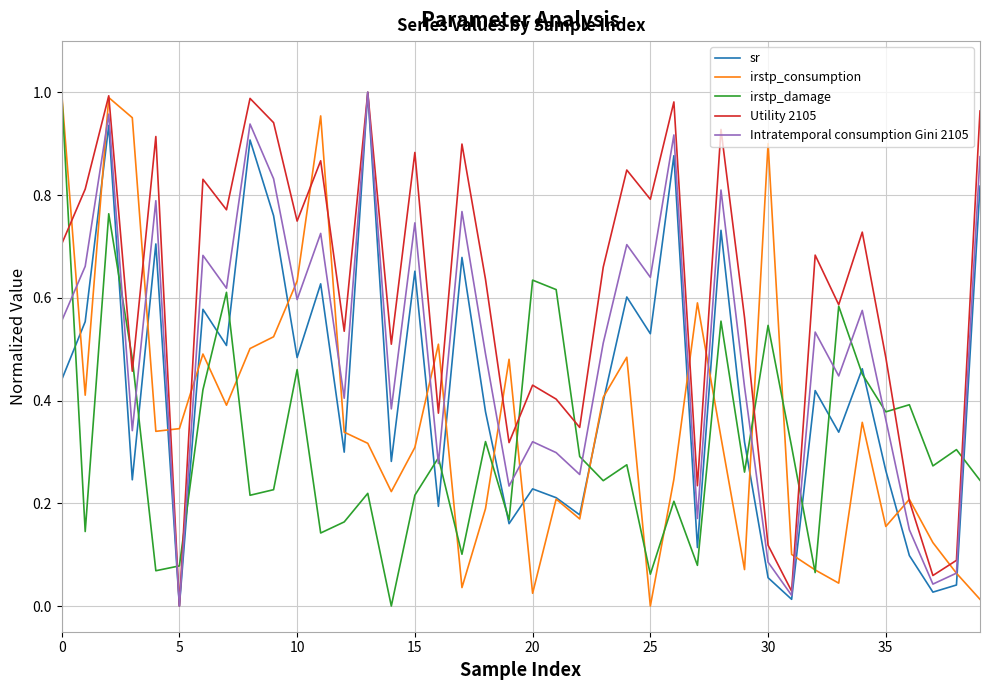

Which series has the largest total across all categories?

Utility 2105